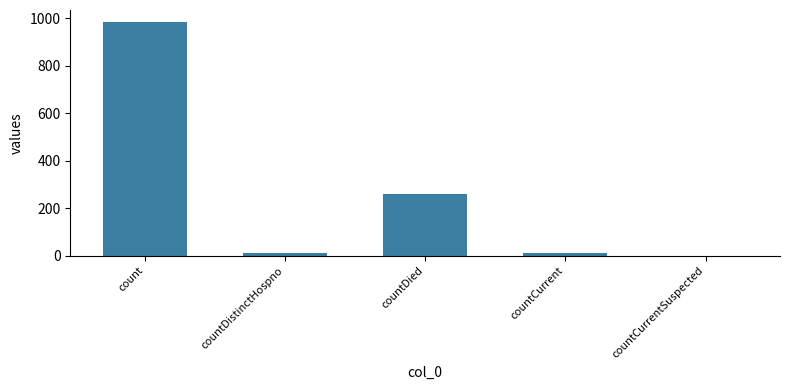

Is it true that the value at countCurrentSuspected is -462?

False